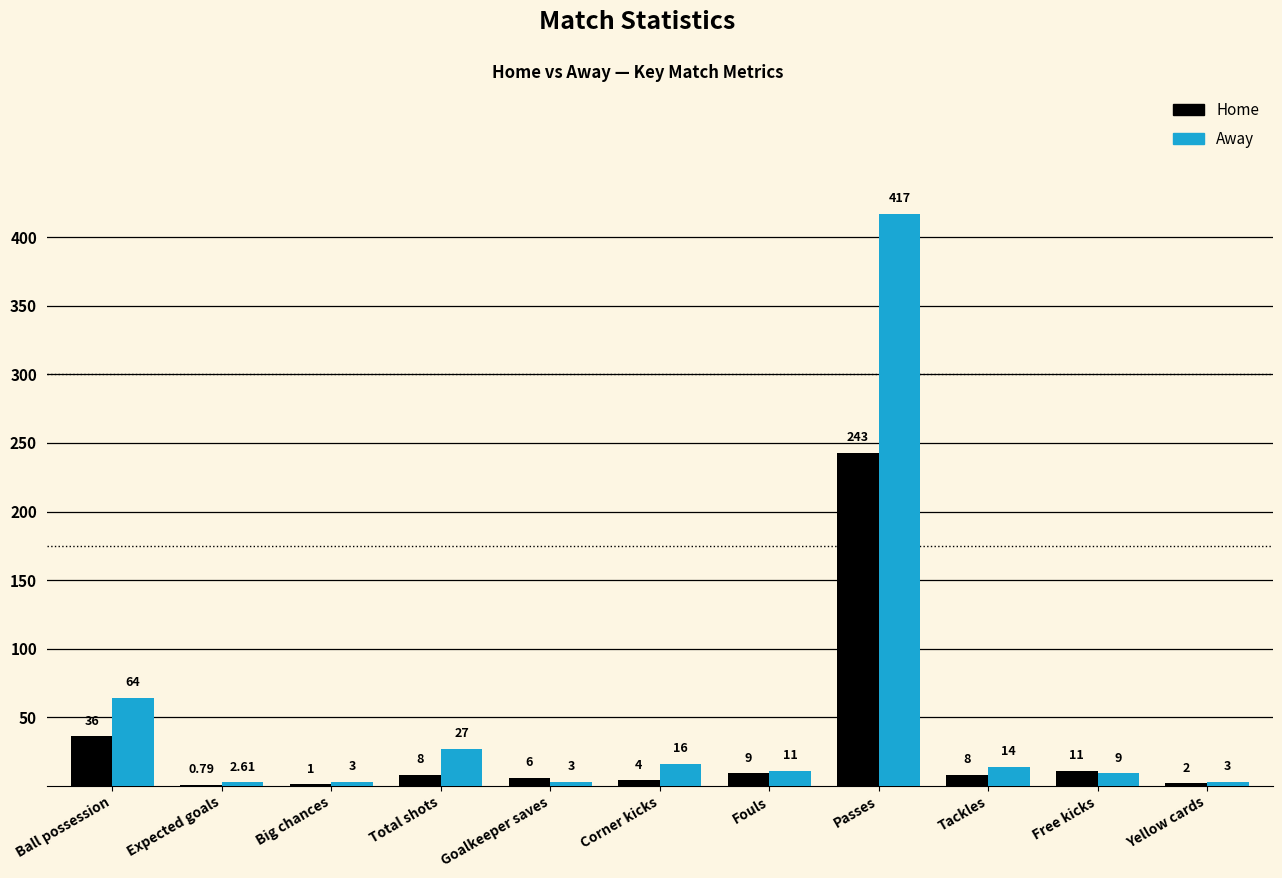

How many series are shown in this chart?

2